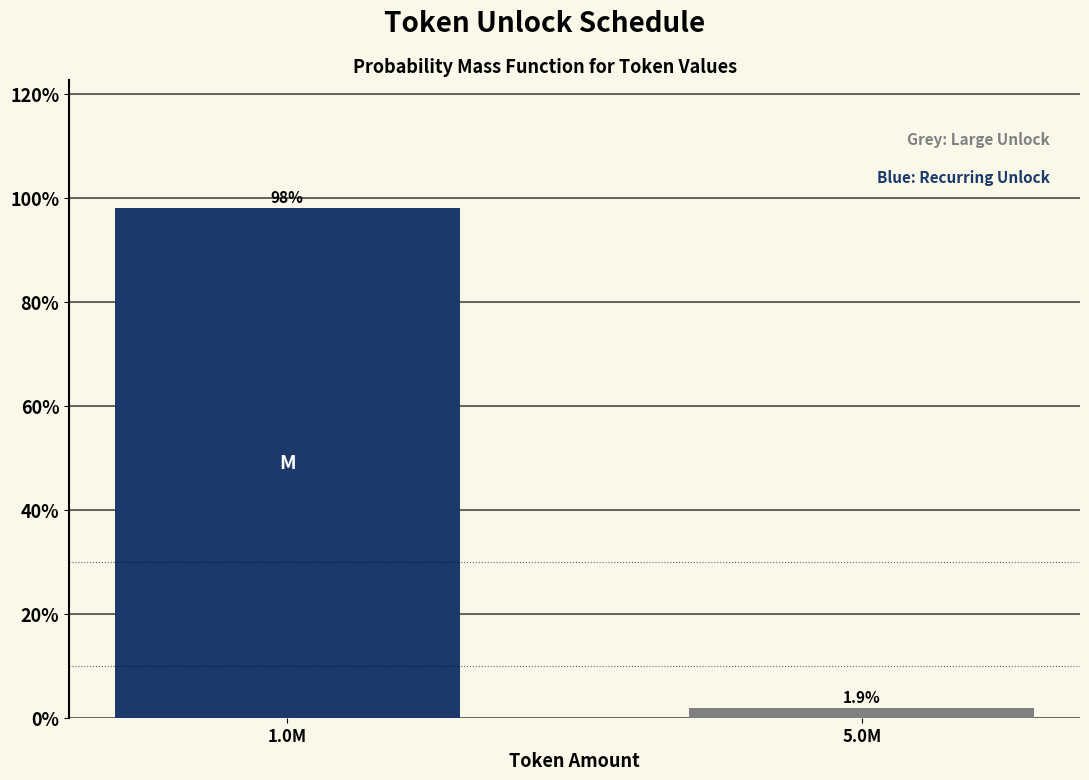

Reading left to right, extract all data points from this chart.

1.0M=98.1	5.0M=1.9